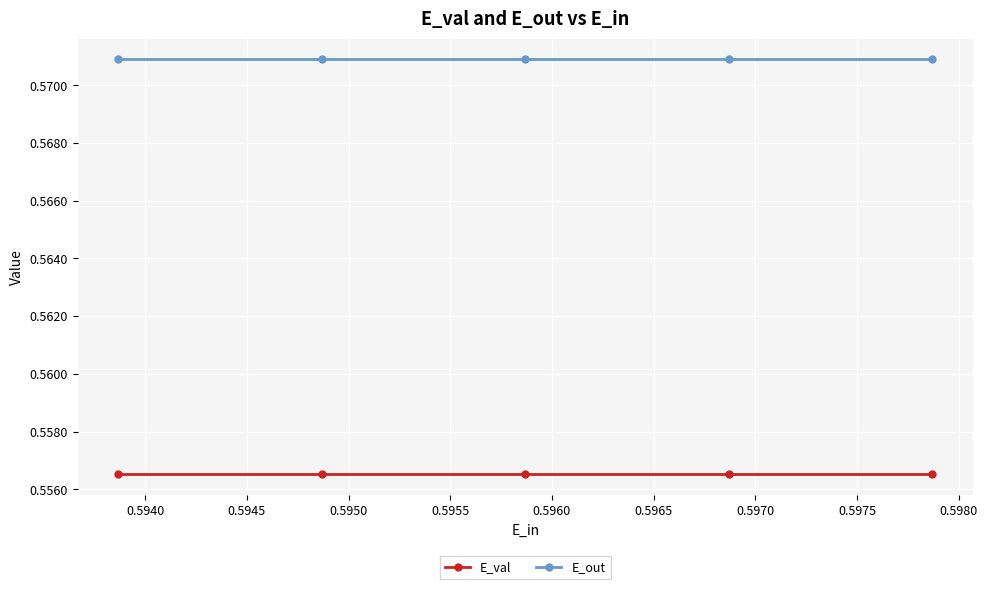

What is the minimum value shown in the chart?

0.6